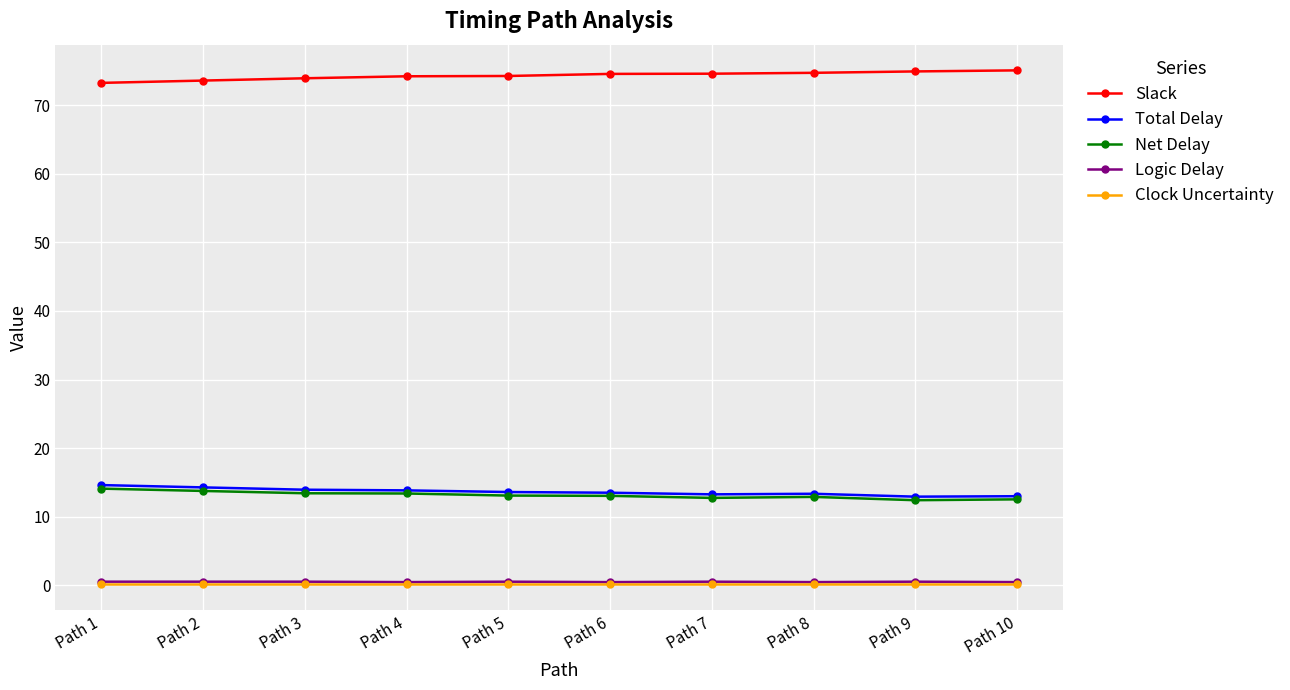

What is the average value of the Net Delay series?

13.1